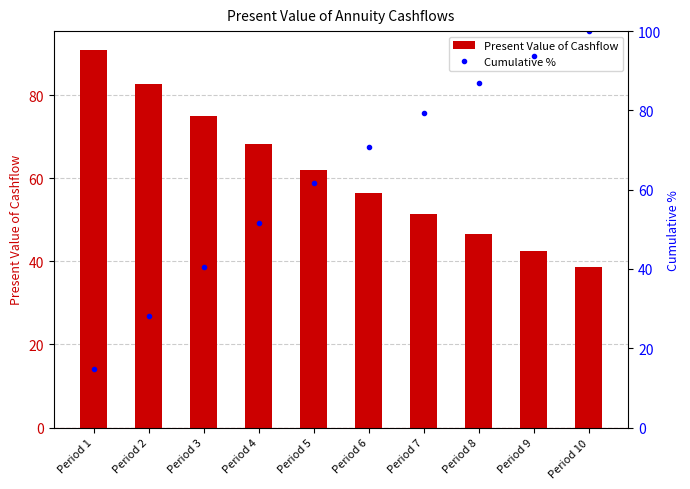

What is the difference between the maximum and minimum values in the Present Value of Cashflow series?

52.4